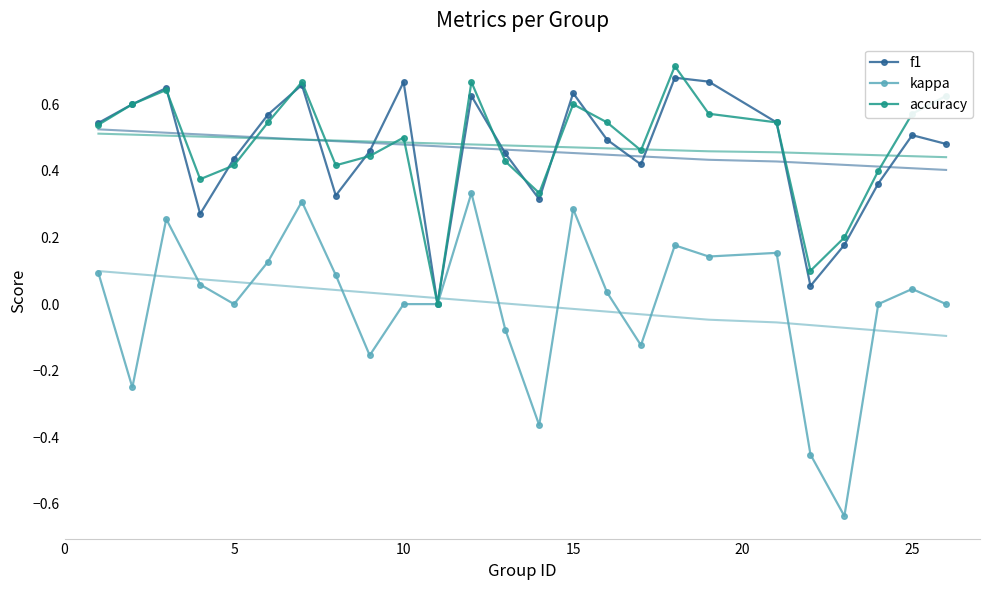

True or false: kappa has more than 1 interior local peaks.

True